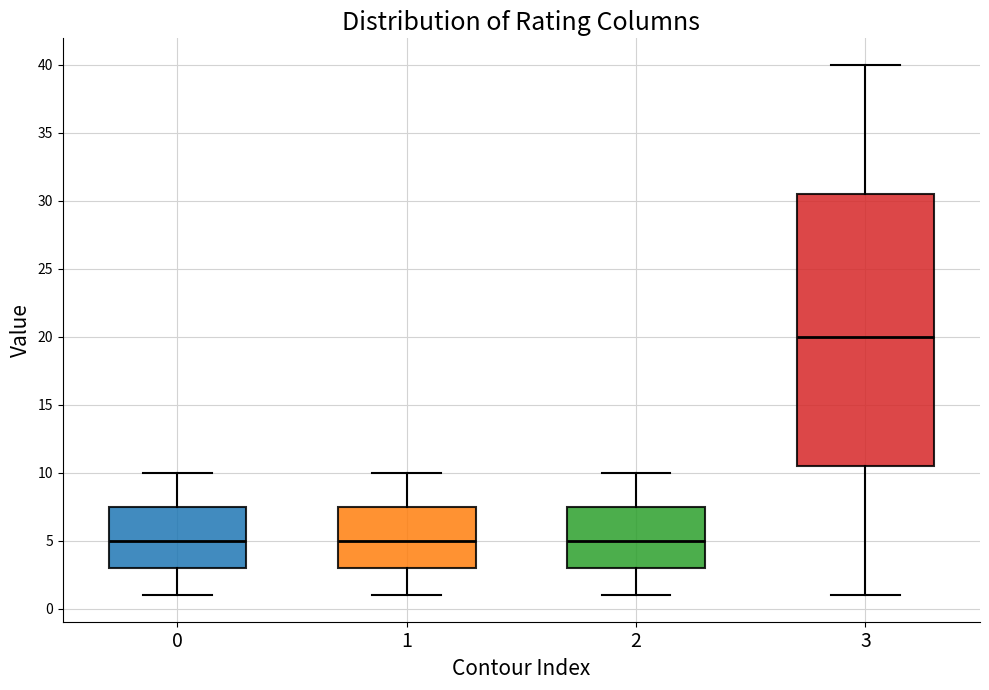

Comparing the boxes themselves (not the whiskers), which one is the tallest?

3